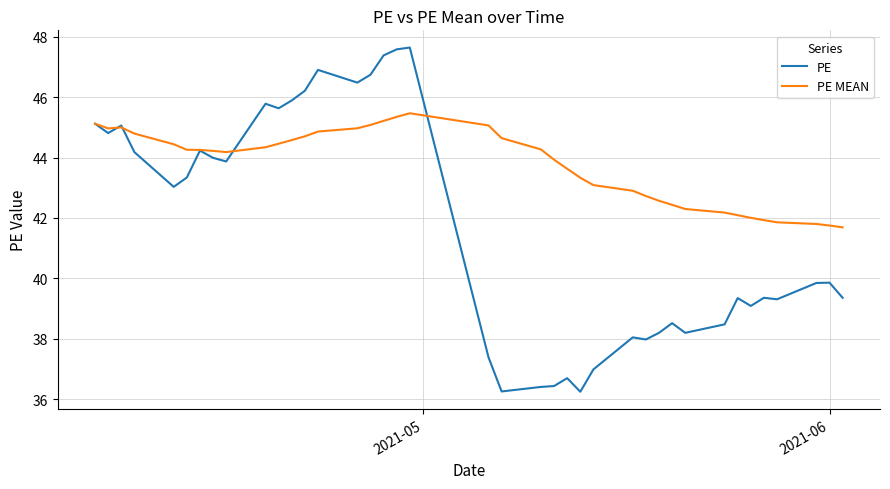

How many lines are shown in the chart?

2